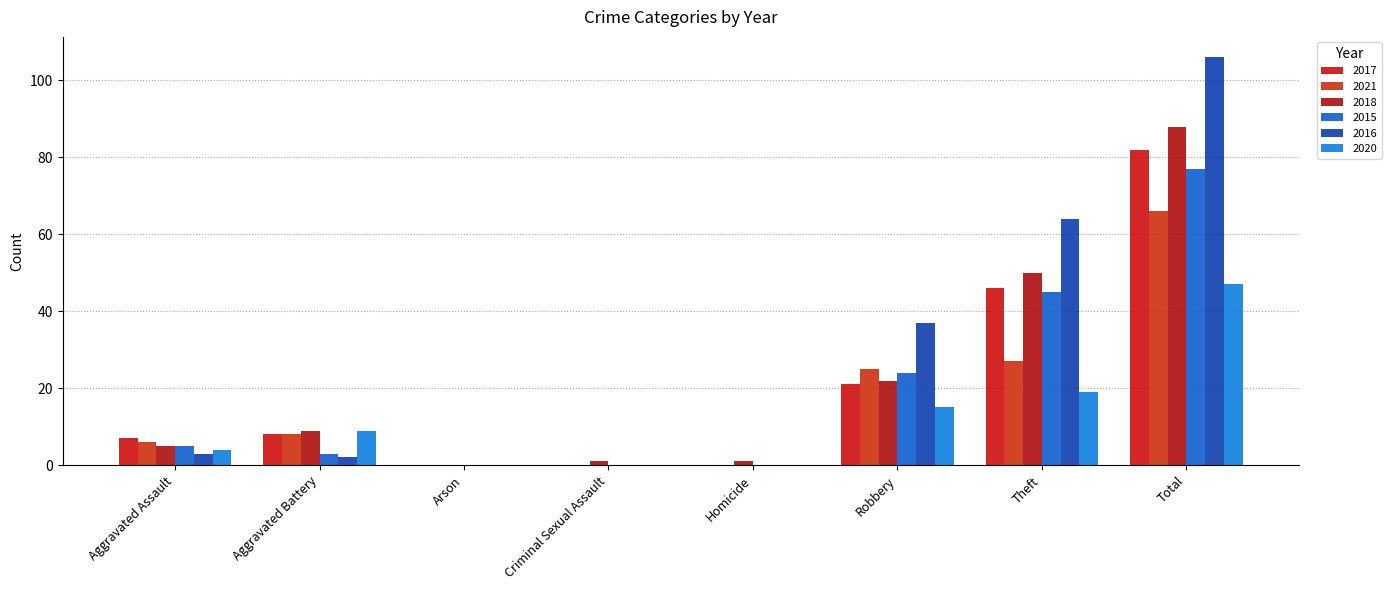

At which category does the chart reach its peak across all series?

Total